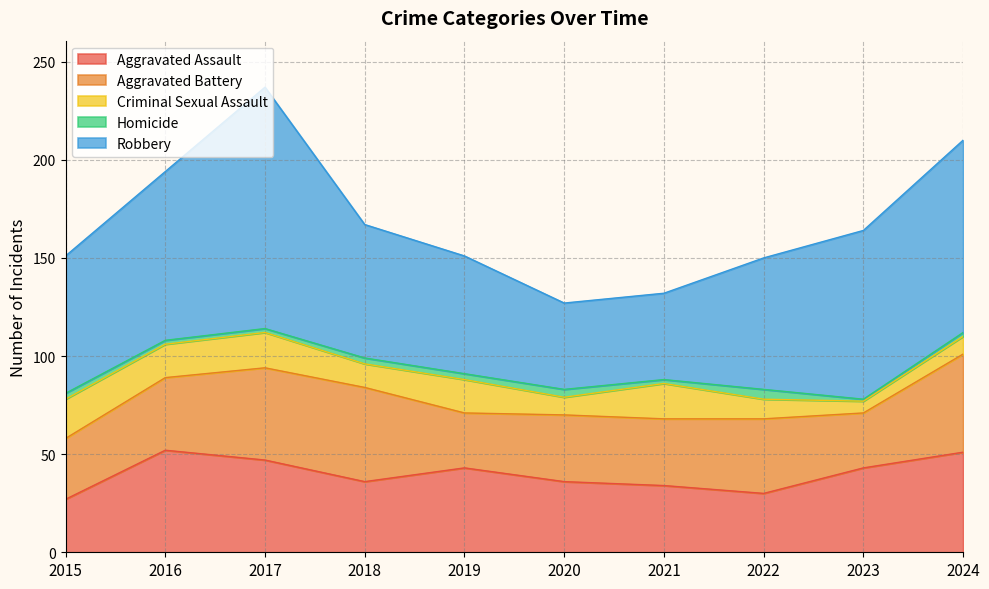

True or false: Robbery and Criminal Sexual Assault intersect in this chart.

False